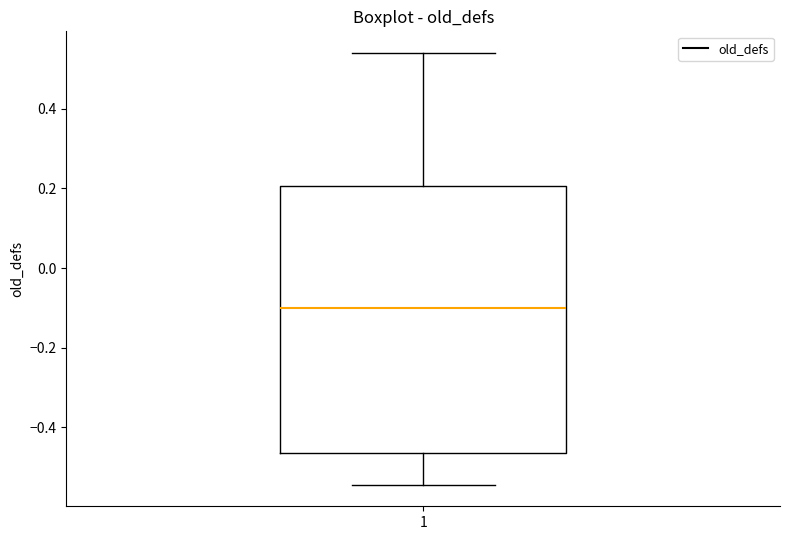

Transcribe this box plot: give where the median line is, the range the box spans, and where the two whiskers end, as read against the y-axis. The values are not printed on the chart, so give them approximately, as read against the axis.

median -0.10, box -0.46 to 0.20, whiskers -0.54 to 0.54